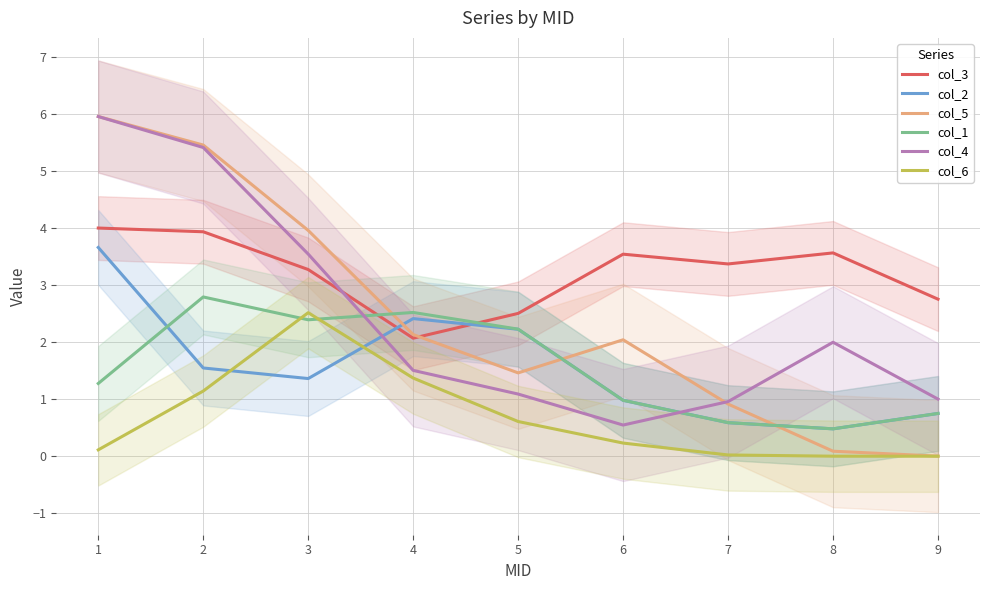

The value of col_1 at 3 is 3.5. True or false?

False